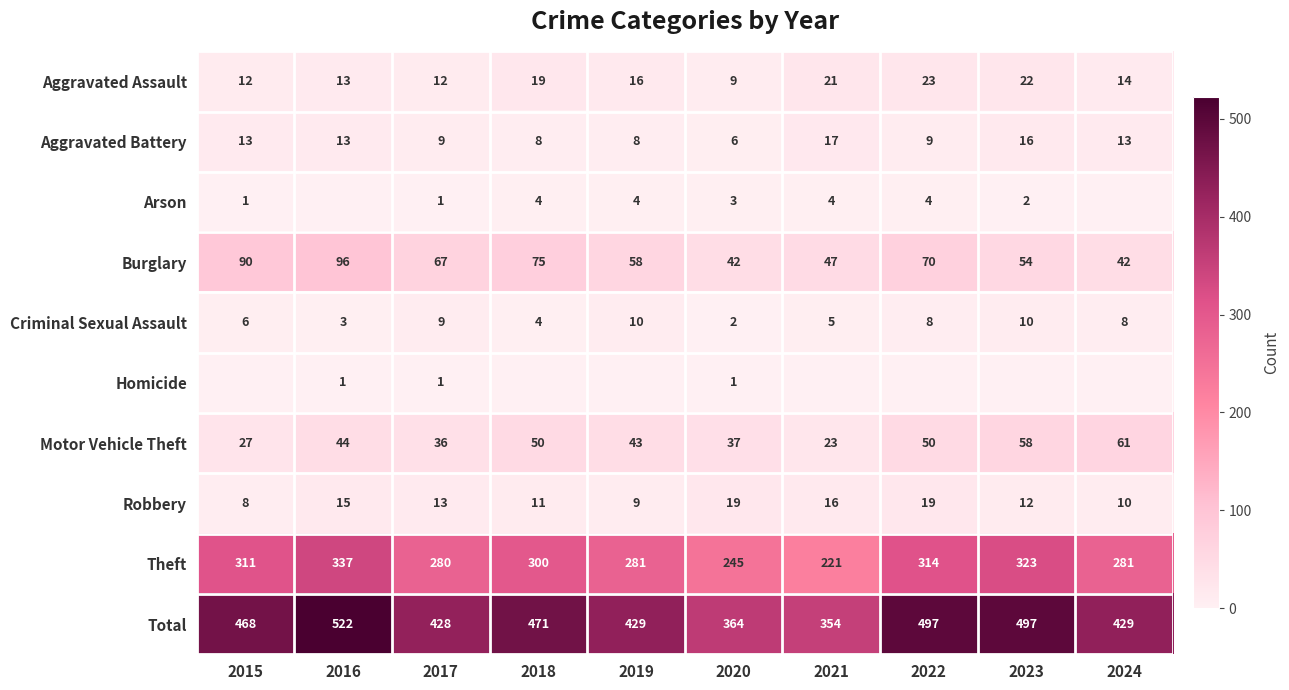

True or false: Arson has a value of 4 at 2021.

True